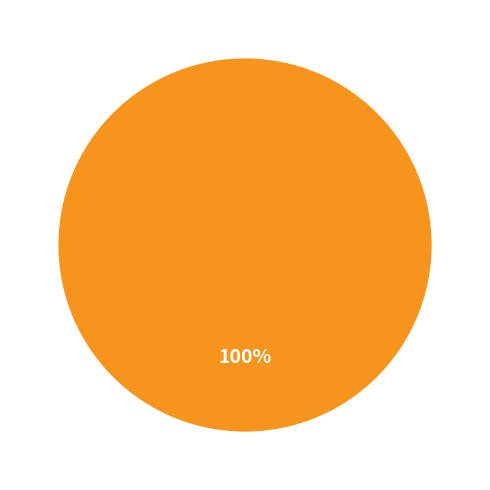

True or false: 1603759500 accounts for 1% of the total.

False